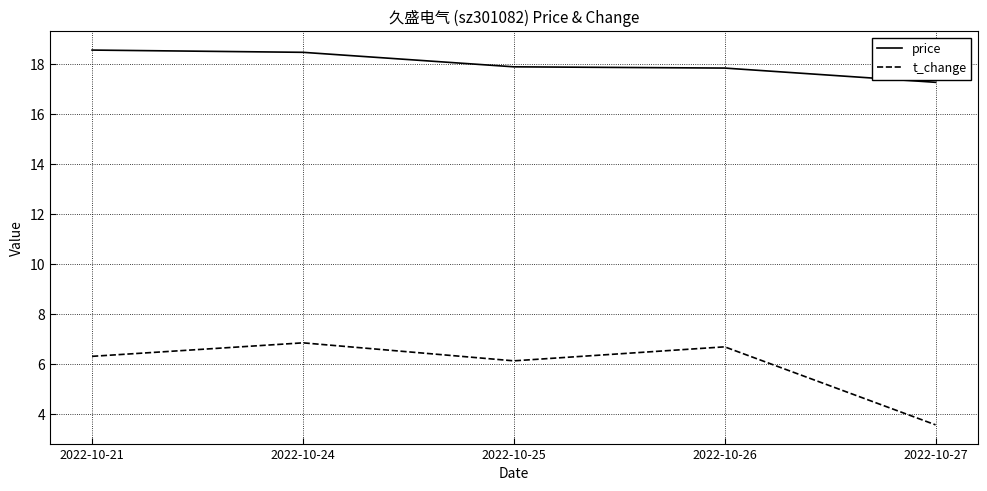

What is the sum of all price values?

90.1